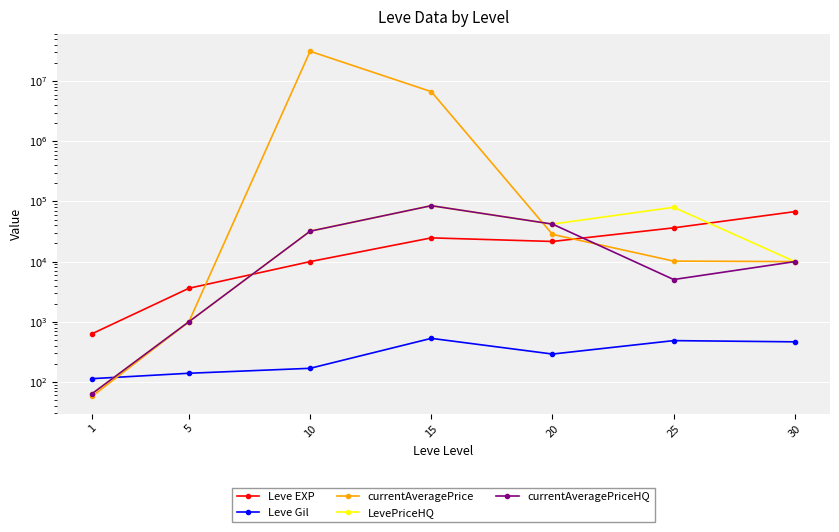

At which label is LevePriceHQ closest to 42535?

20